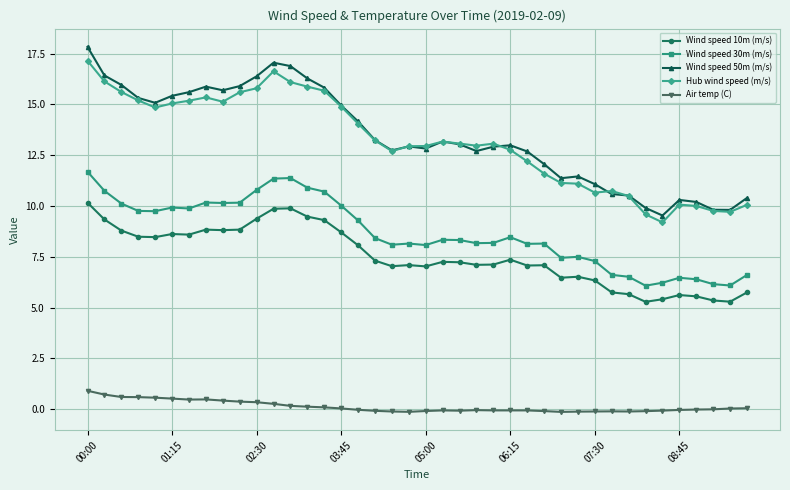

Which series has the largest range (max minus min)?

Wind speed 50m (m/s)